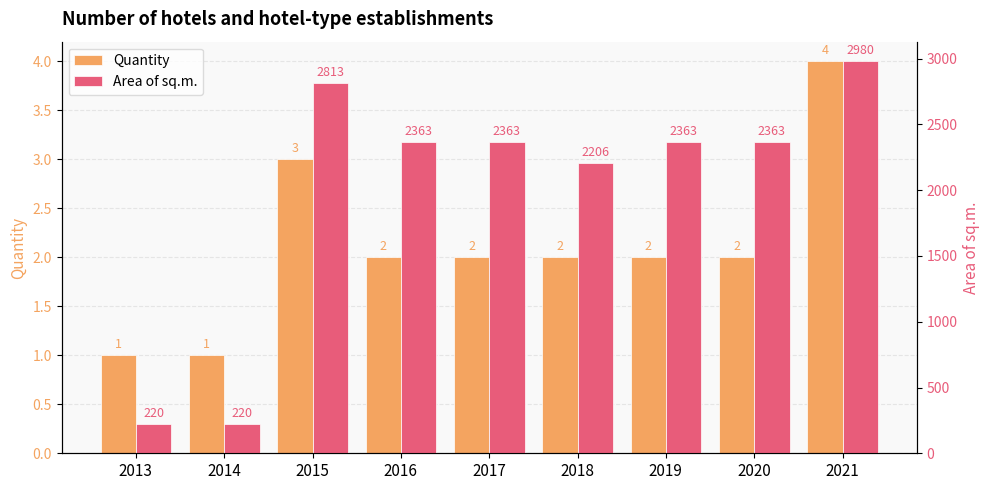

Reading right to left, extract all data points from this chart.

Quantity: 4	2	2	2	2	2	3	1	1
Area of sq.m.: 2980	2363	2363	2206	2363	2363	2813	220	220